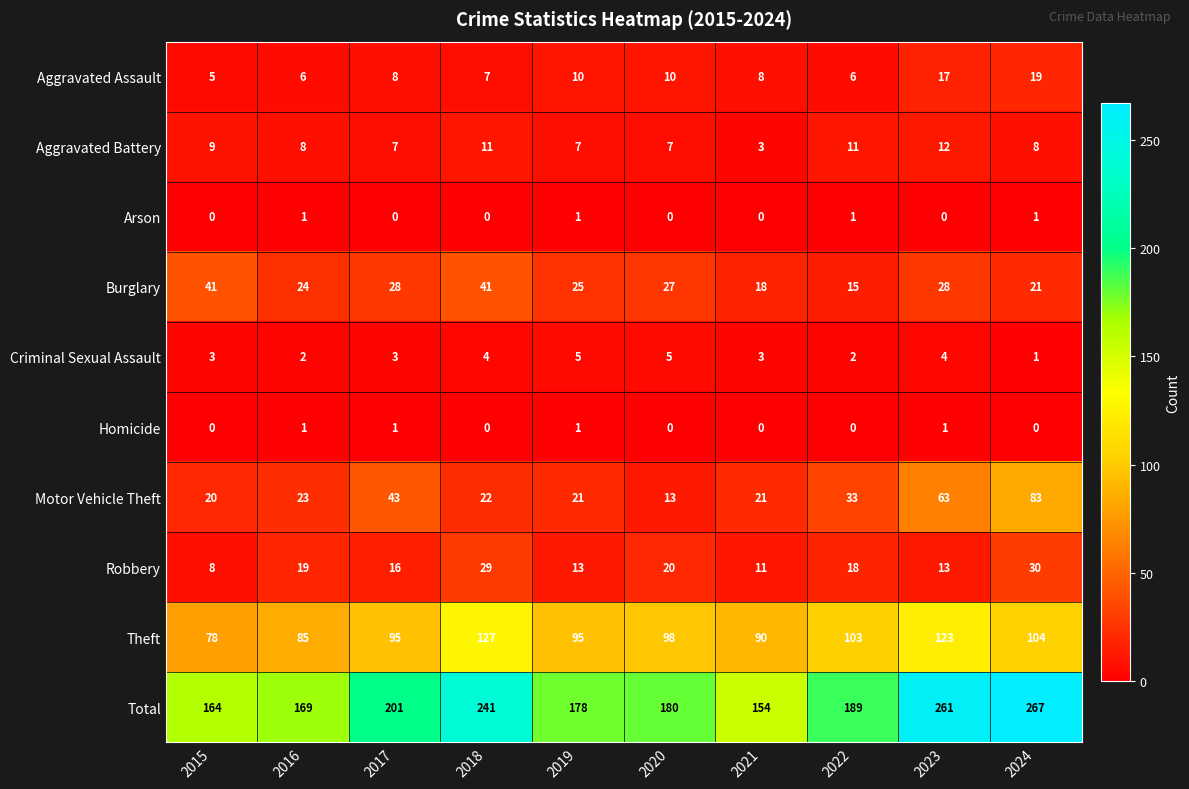

Which category has the highest value in the Theft series?

2018